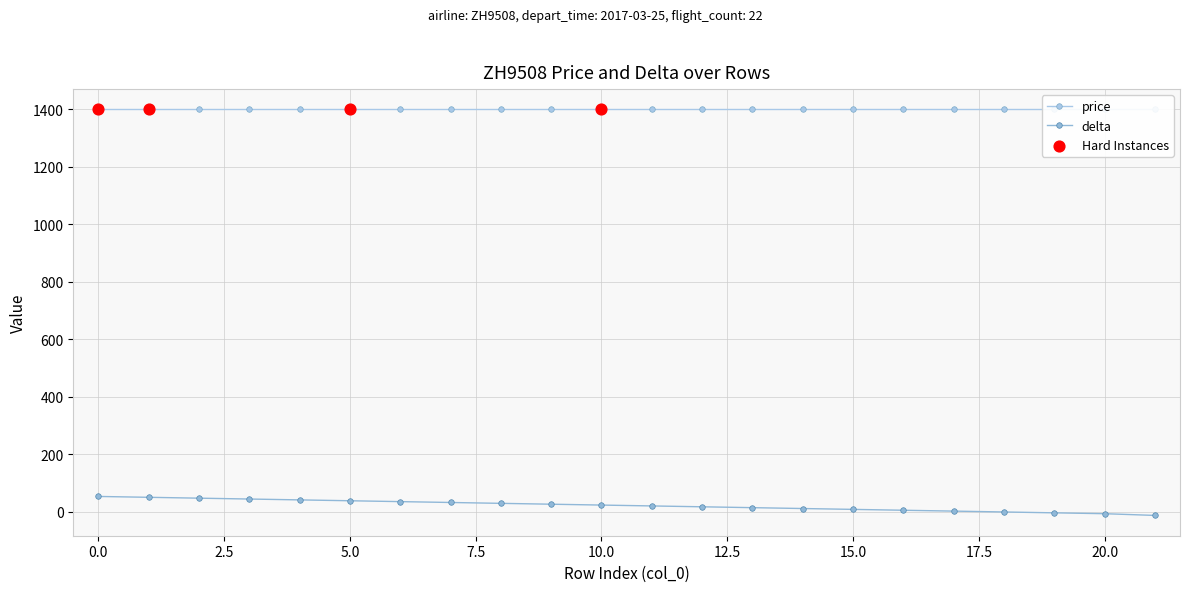

What is the ratio of the value at 8 to the value at 13?

2.0